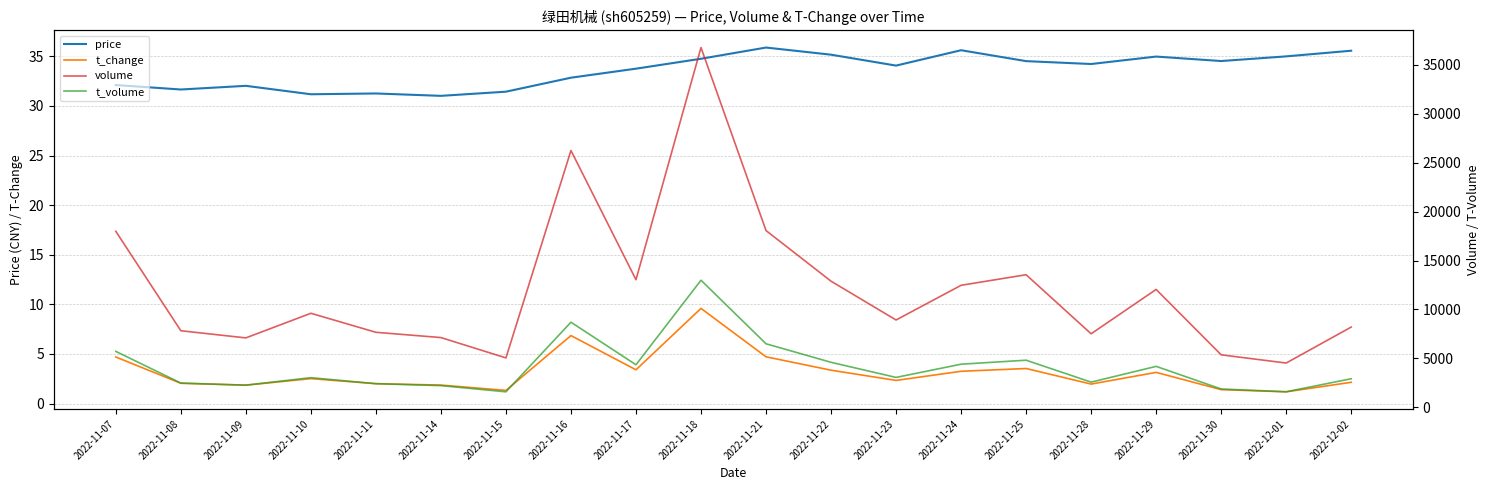

What is the sum of all price values?

671.6